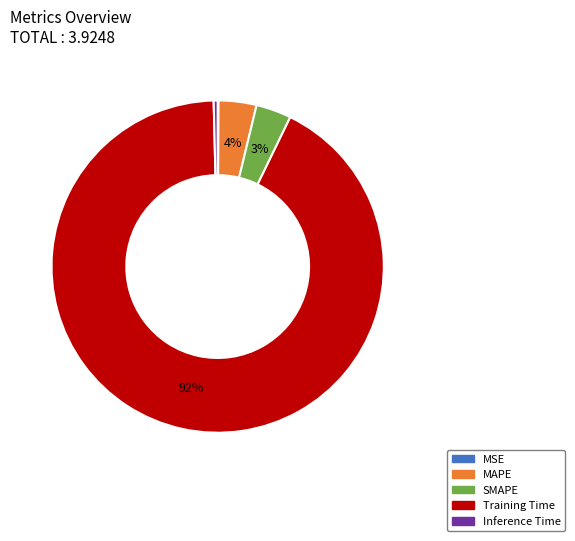

To the nearest percent, what is the average slice percentage?

20%